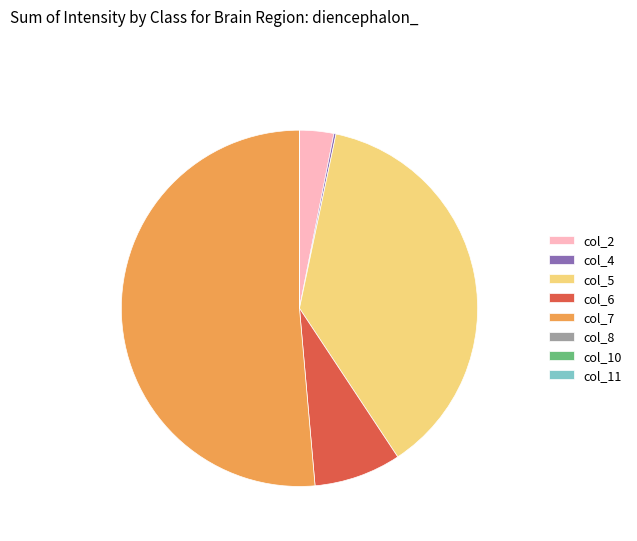

The col_7 slice represents 58% of the pie. True or false?

False